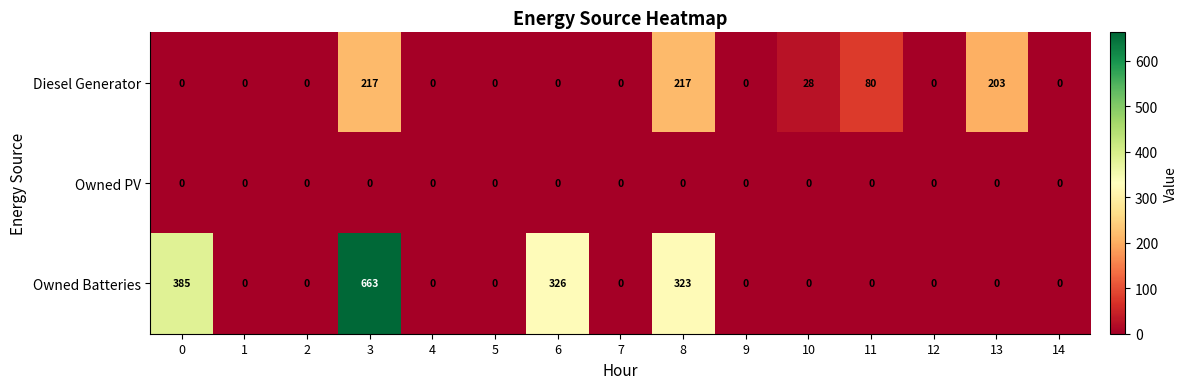

How many values in the Owned Batteries series exceed 0?

4